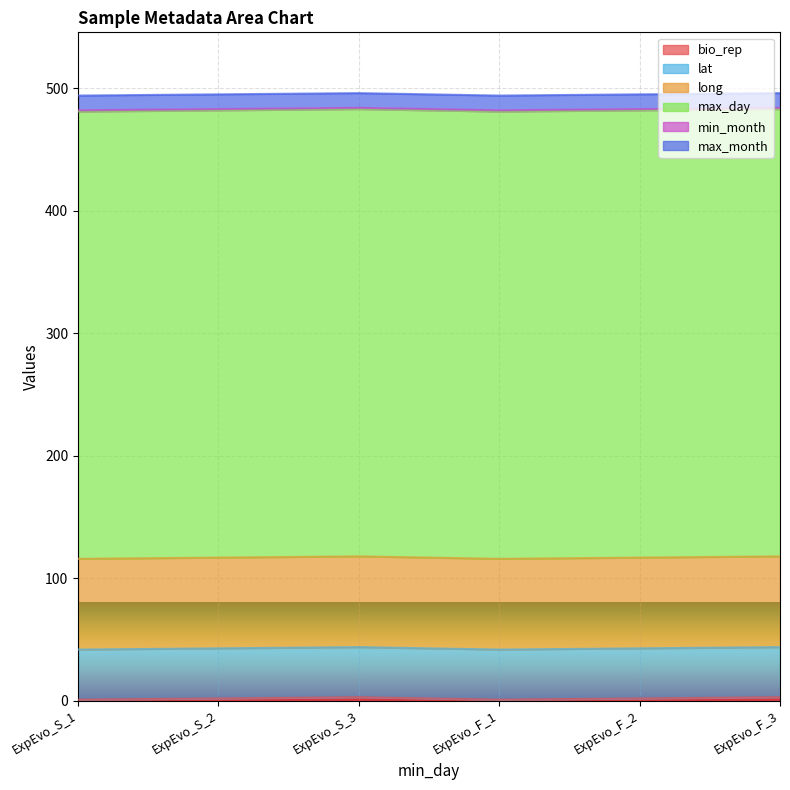

At how many categories does at least one series exceed 361?

6